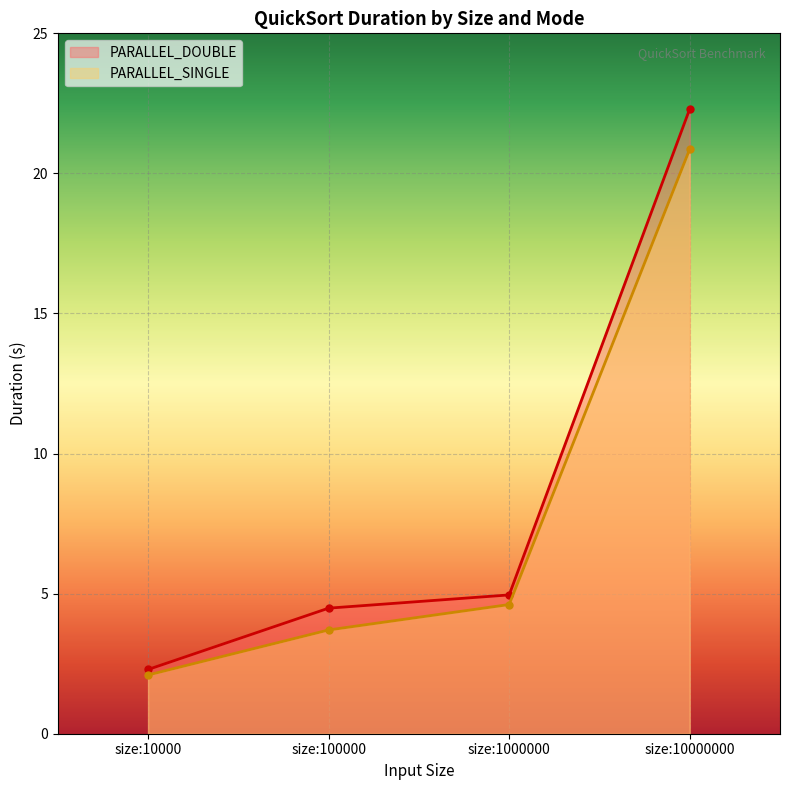

At which category does the chart reach its peak across all series?

size:10000000